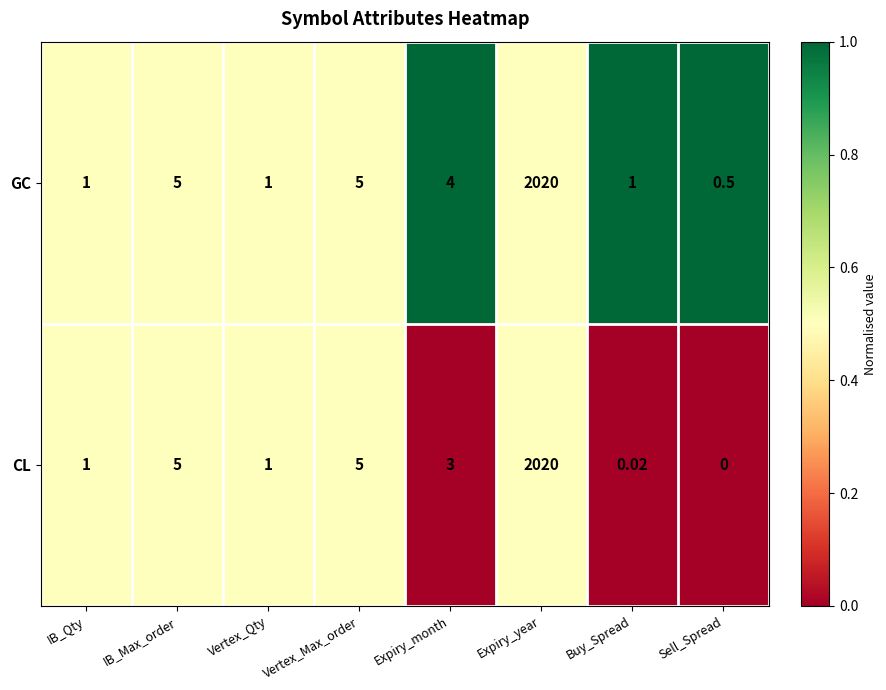

What is the total value across all series at Vertex_Qty?

2.0